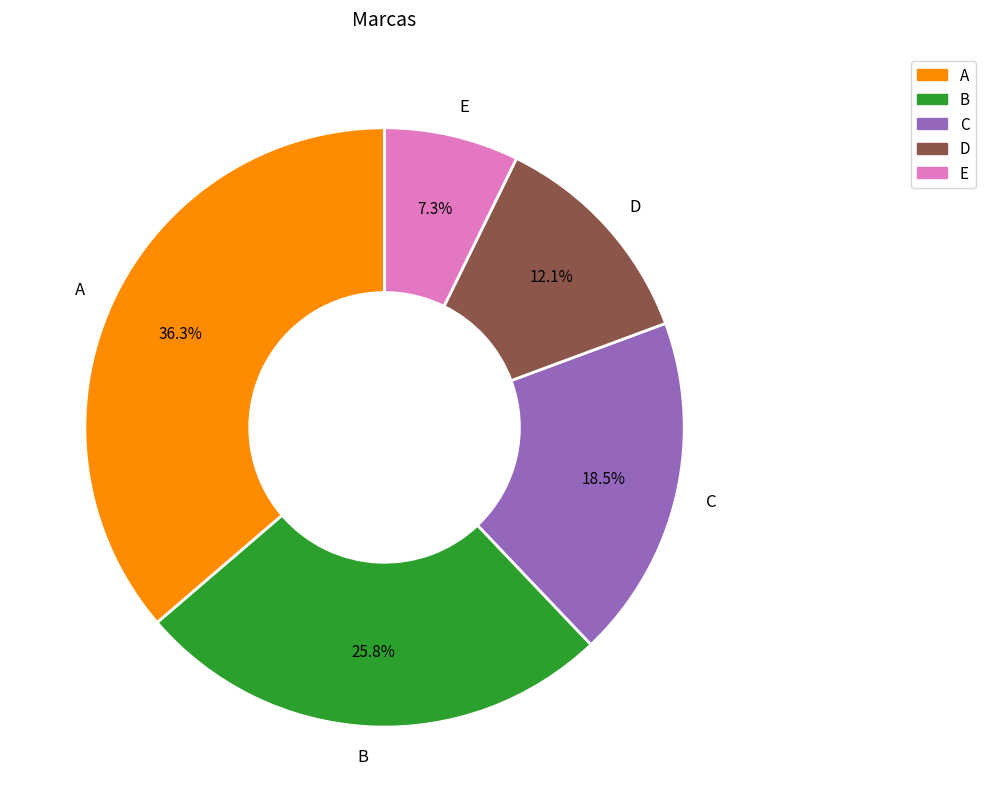

Which slice is the largest?

A